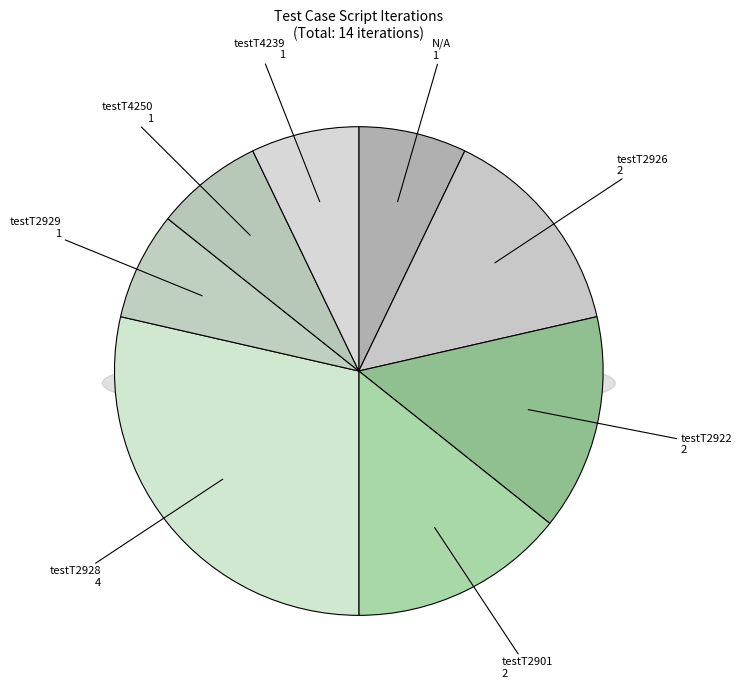

To the nearest percent, what is the difference between the testT4250 and testT2922 slice percentages?

7%